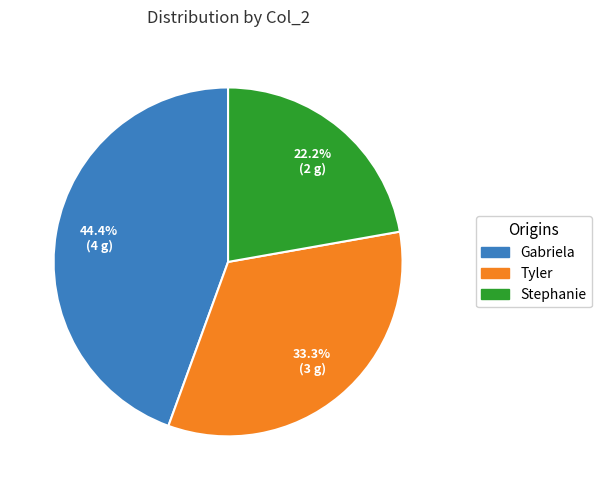

Combined, do Tyler and Stephanie account for over 50%?

Yes